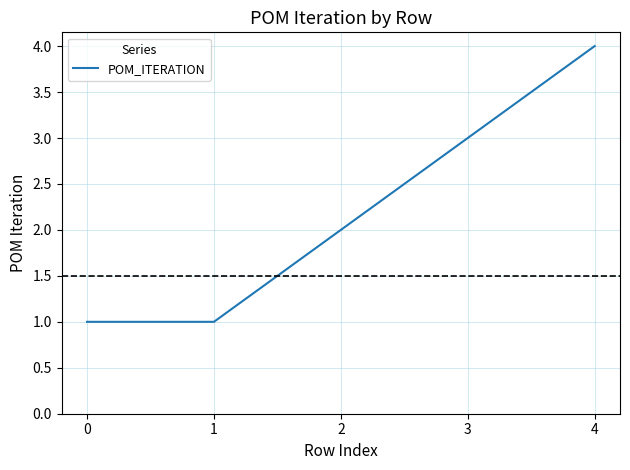

Which has a higher value, 0 or 2?

2